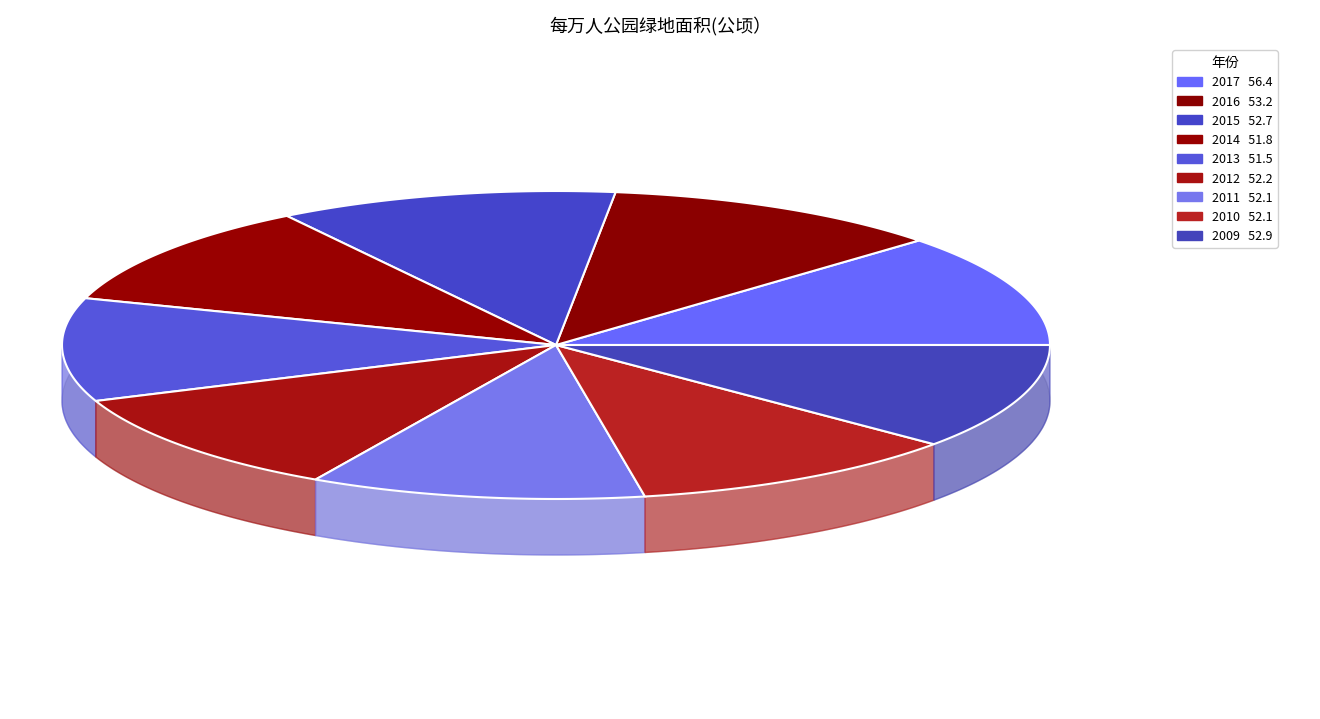

To the nearest percent, what portion does 2012 represent?

11%